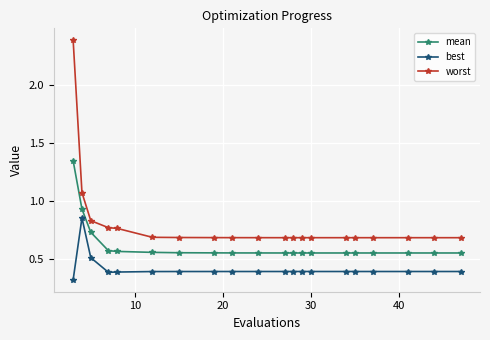

Which series has the largest total across all categories?

worst